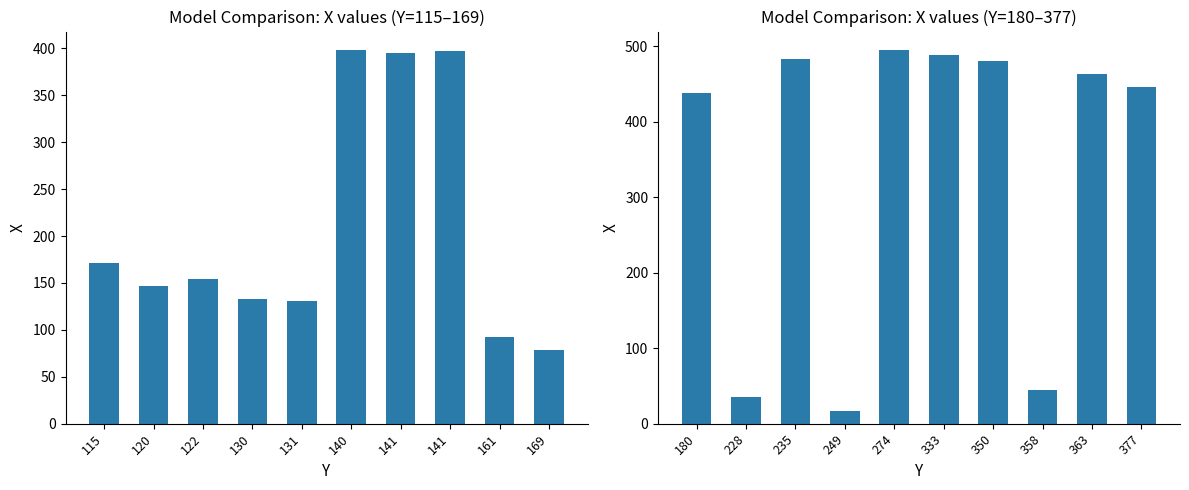

Between 140 and 141, which is larger?

140